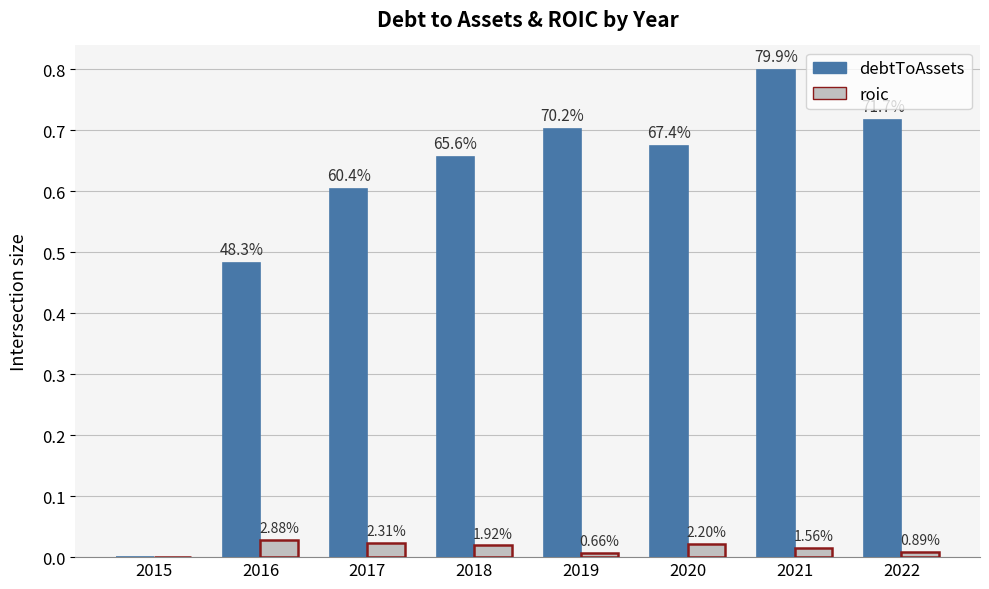

Which series changed the most between 2019 and 2021?

debtToAssets